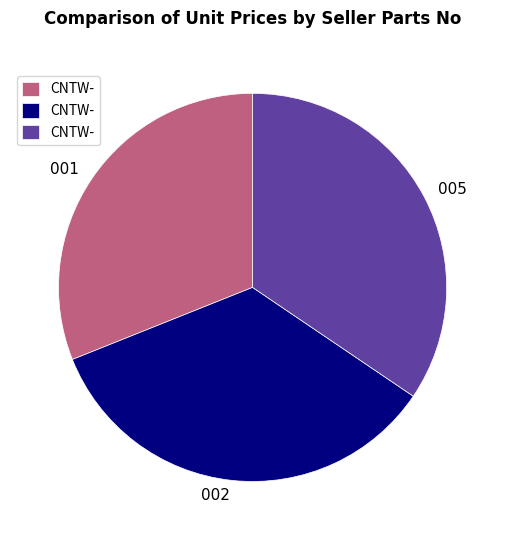

How many segments does this pie chart have?

3